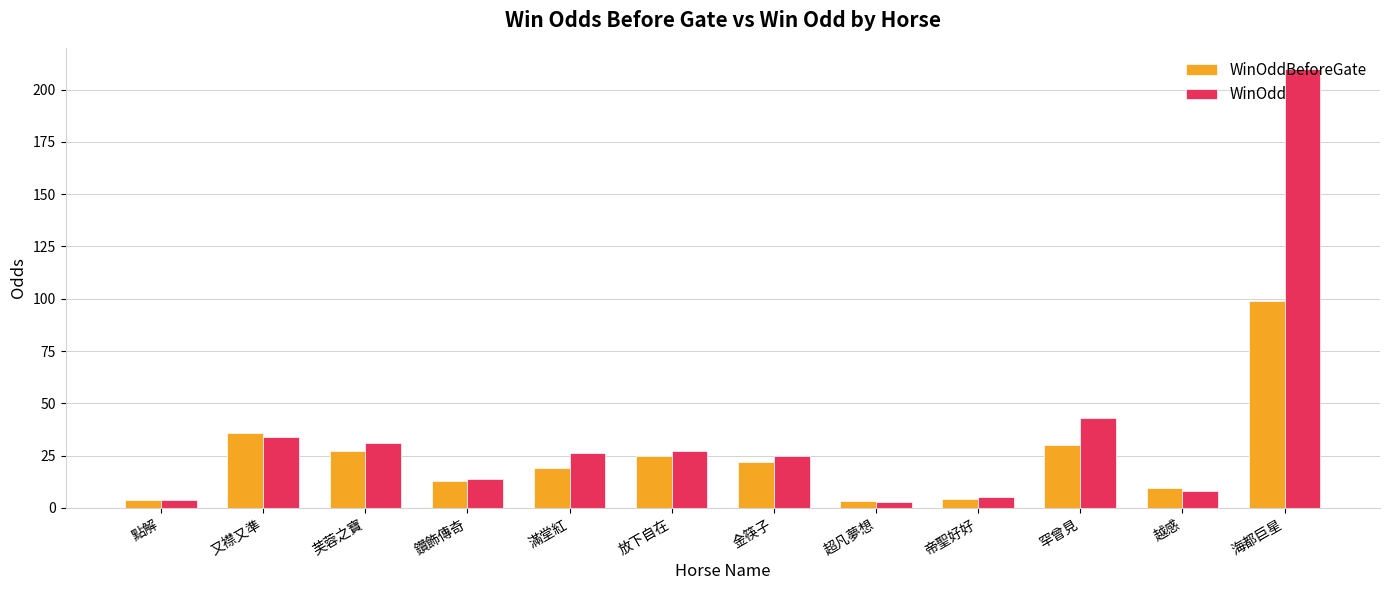

Rank the series at 罕曾見 from highest to lowest value.

WinOdd, WinOddBeforeGate